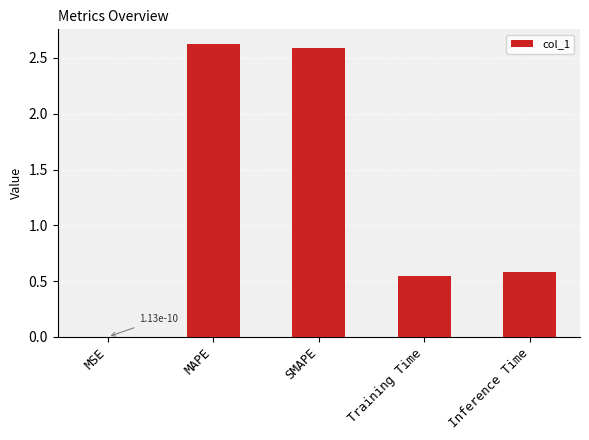

What is the sum of all values?

6.3